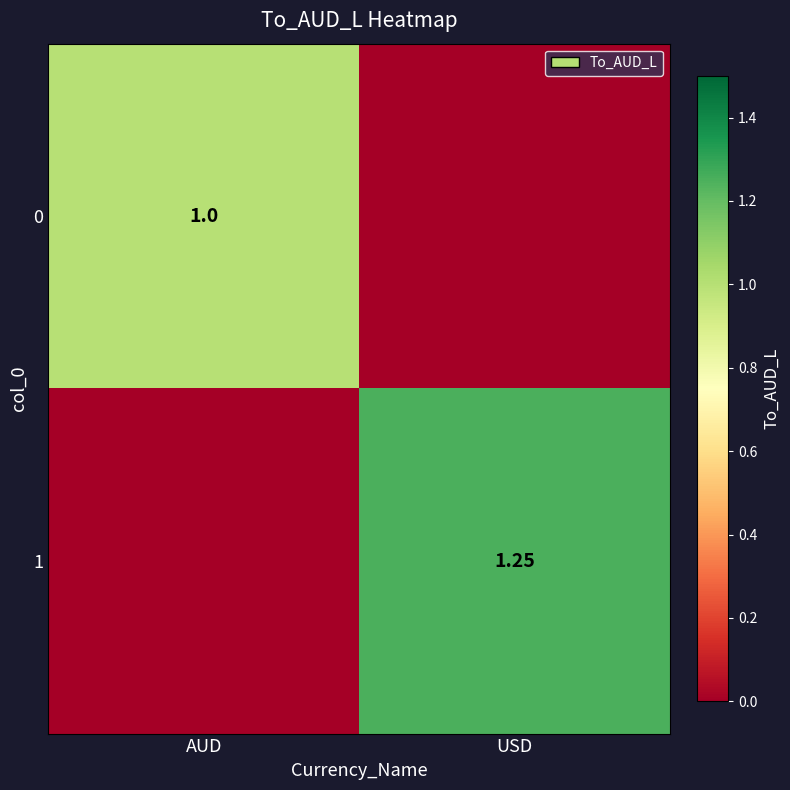

Is the value of 0 at AUD greater than the value of 1 at USD?

No